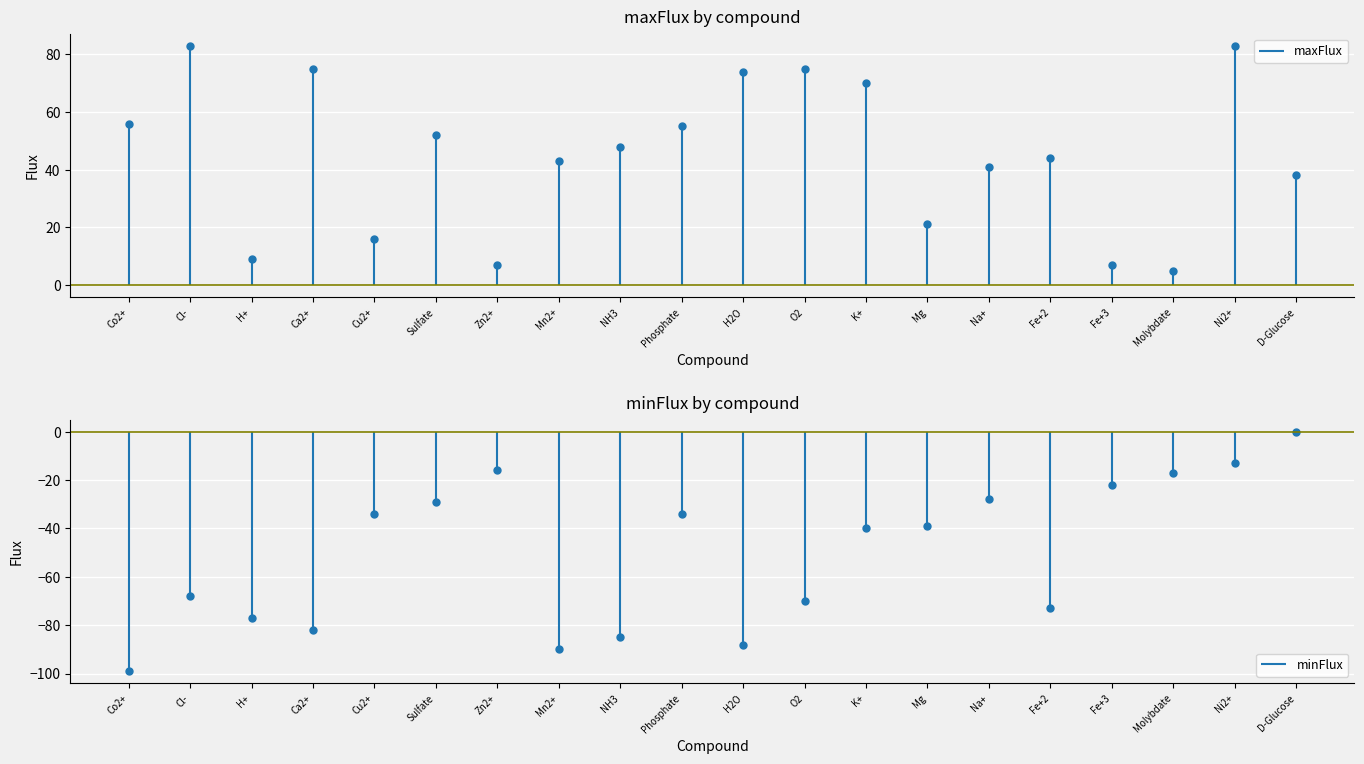

What is the difference between the maximum and minimum values in the minFlux series?

99